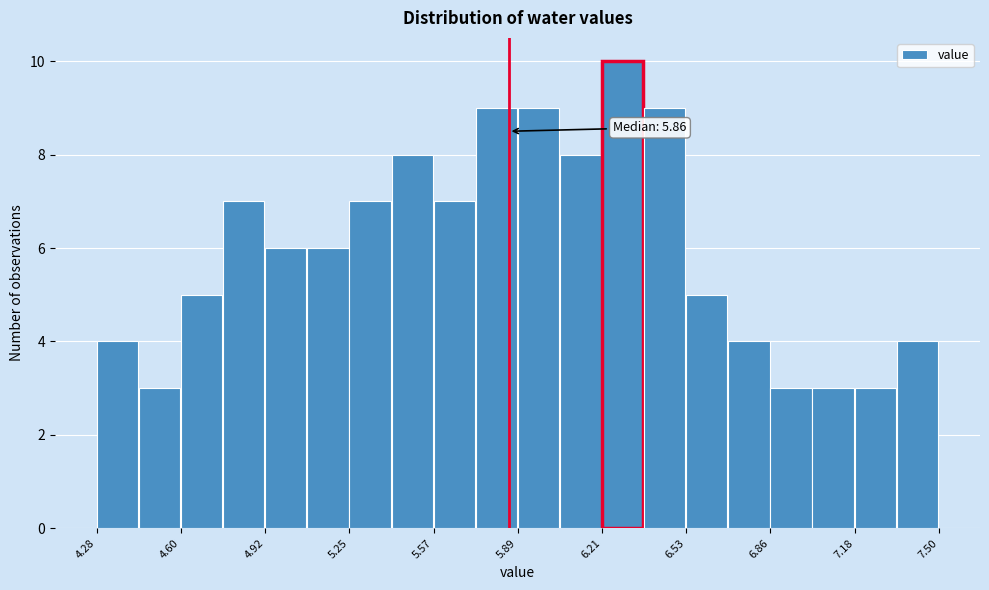

Around what value on the x-axis is the tallest bar? Give the approximate position of its centre, as read against the axis.

6.30